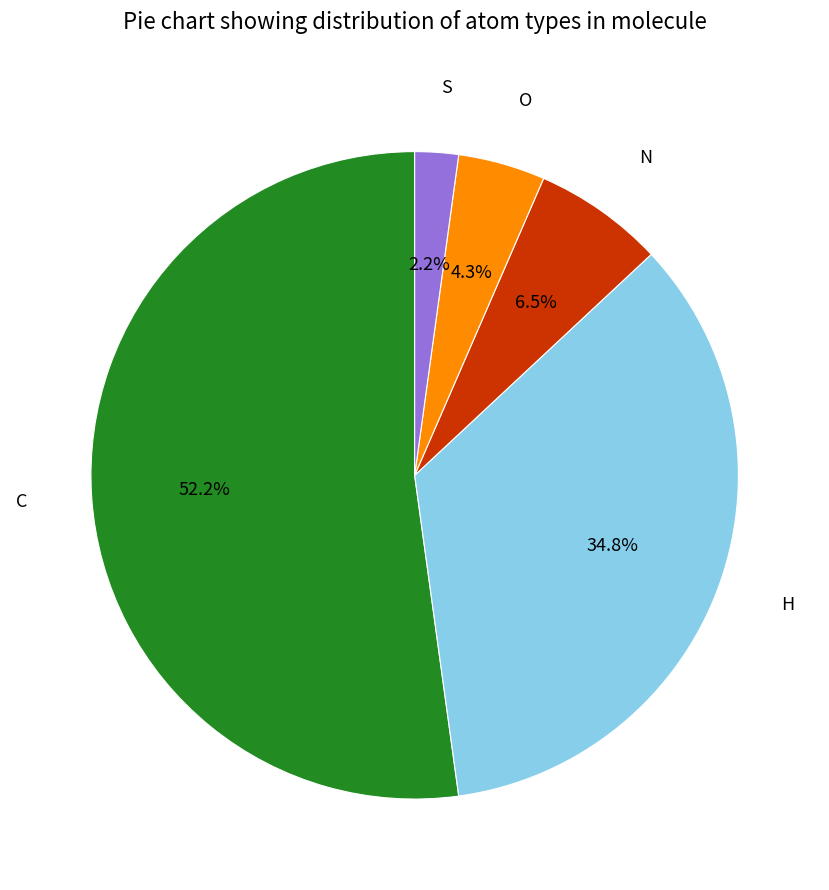

To the nearest percent, what is the combined percentage of S and H?

37%